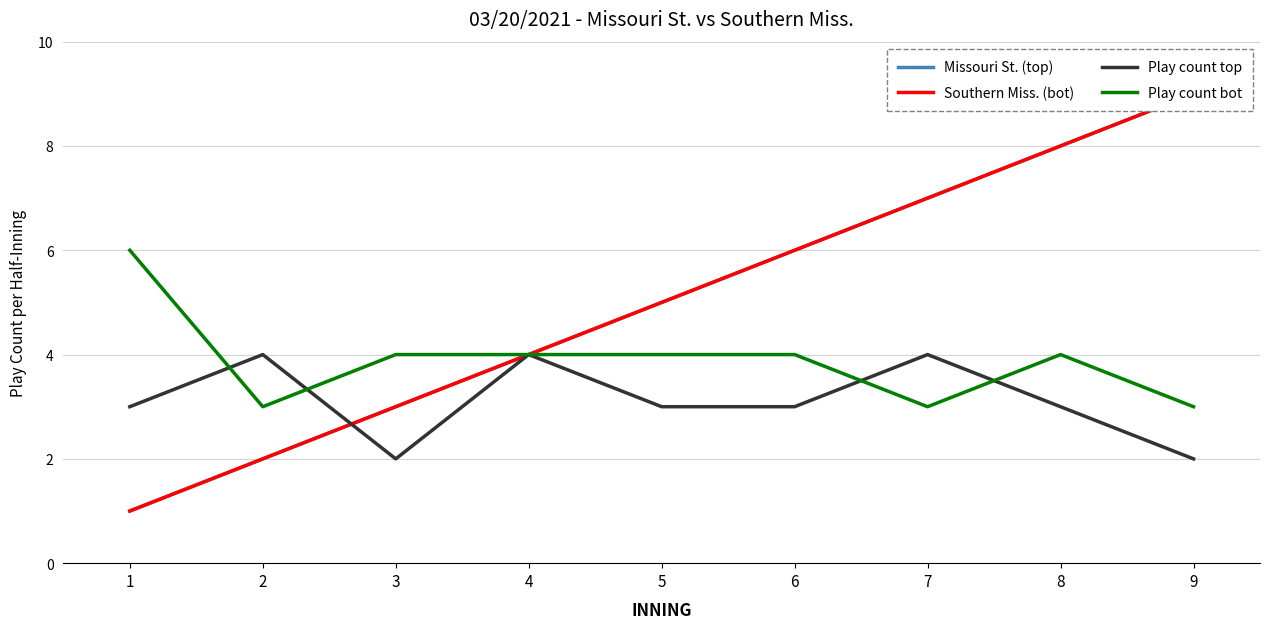

Which category has the highest value across all series?

9